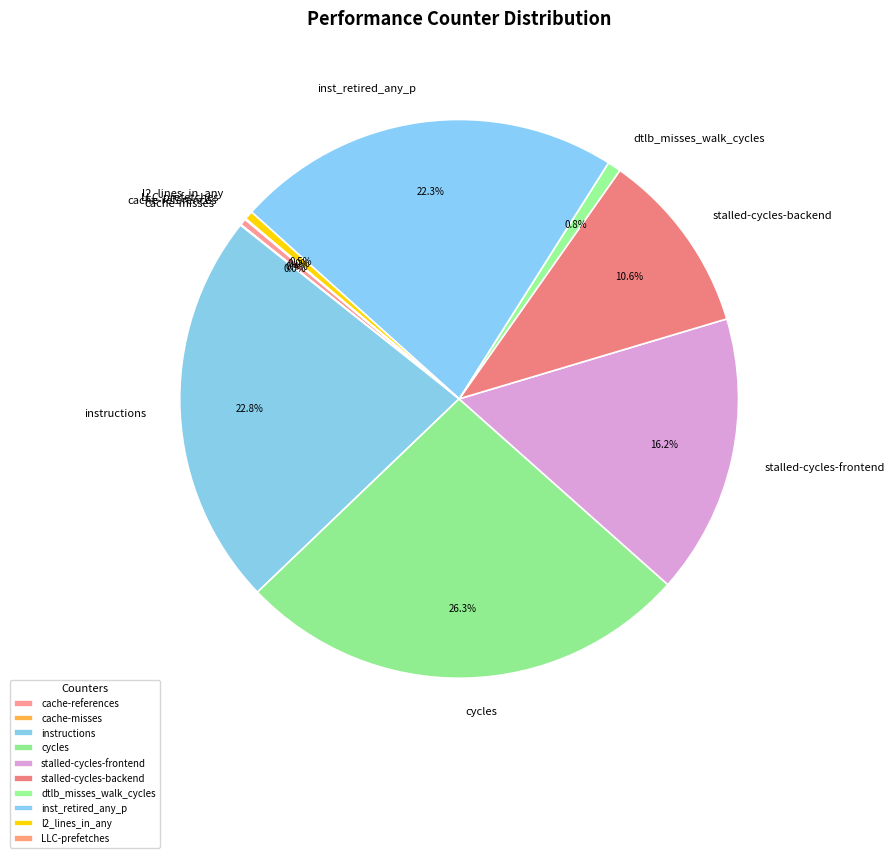

Which slice is the largest?

cycles